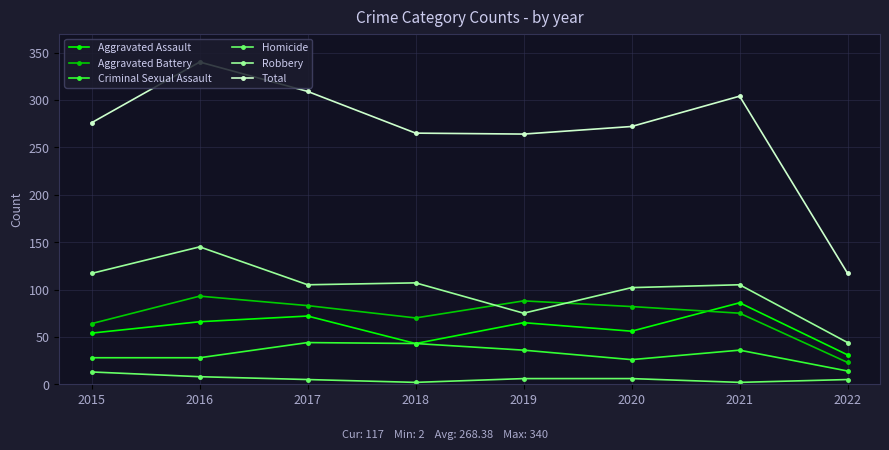

At which category is the sum across all series the highest?

2016